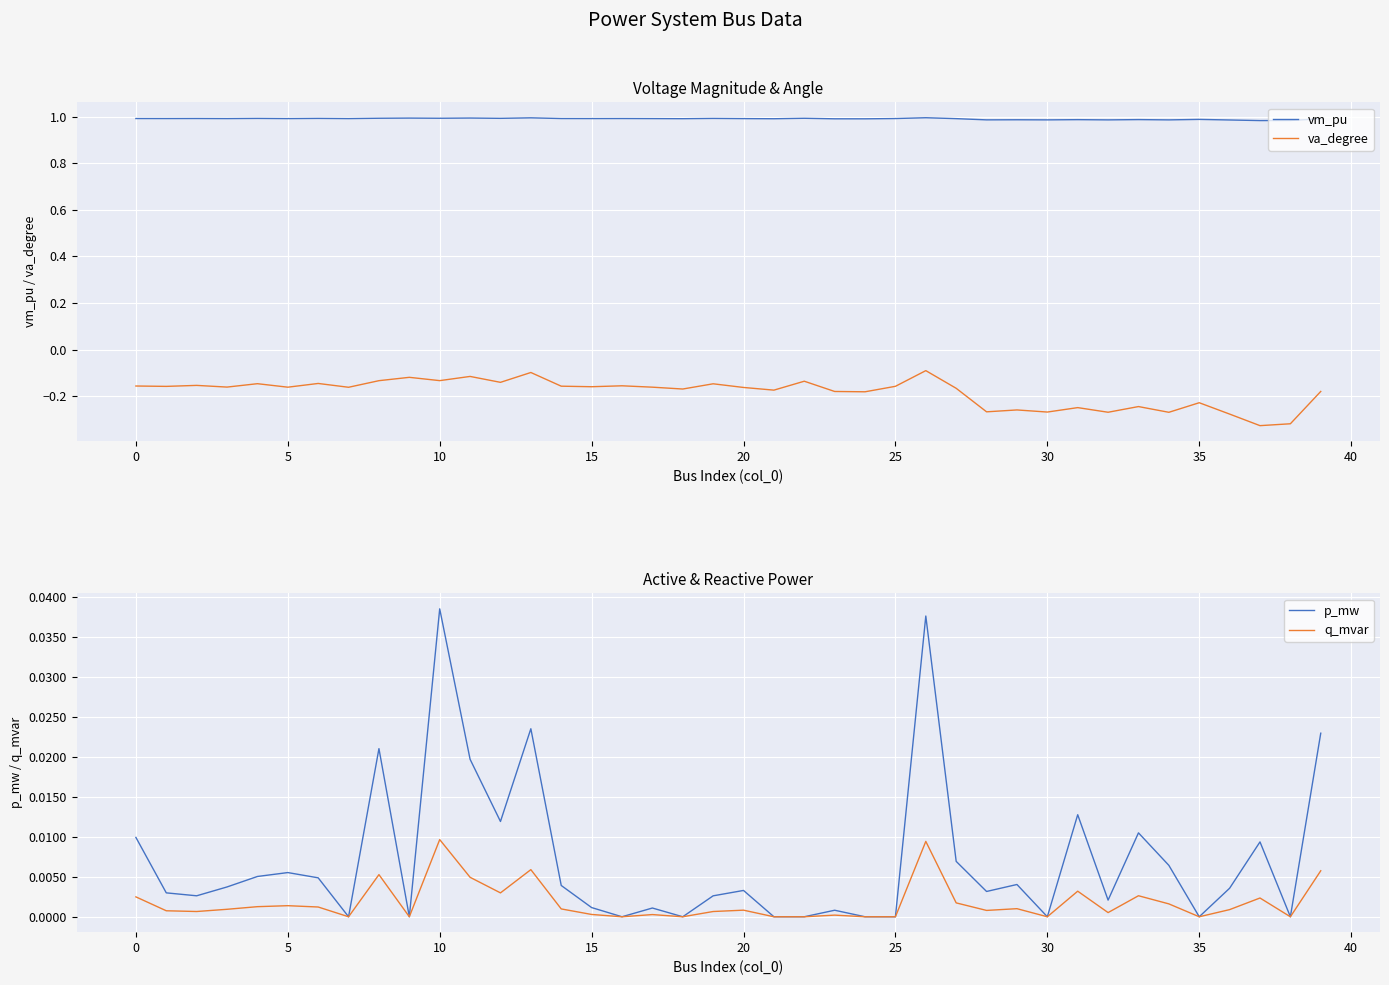

What is the label of the 22nd point from the left?

21